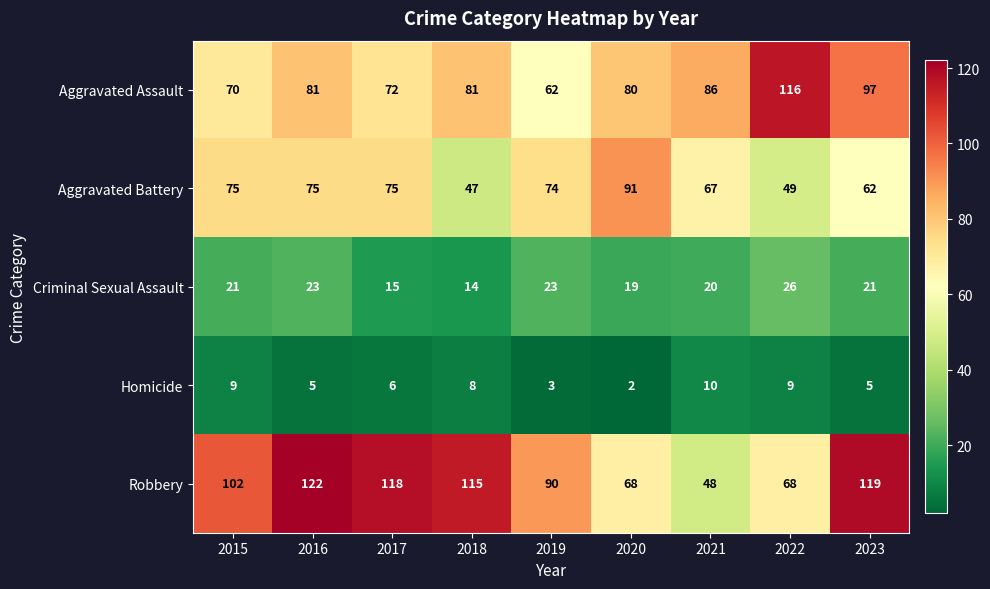

Count the number of data series in this chart.

5